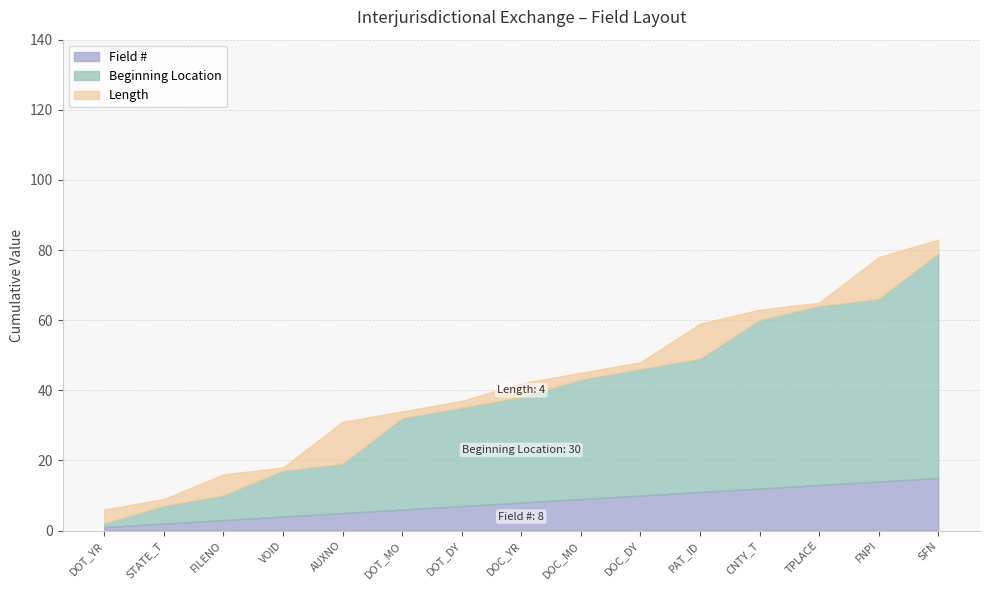

Is it true that Field # equals 14 at FNPI?

True